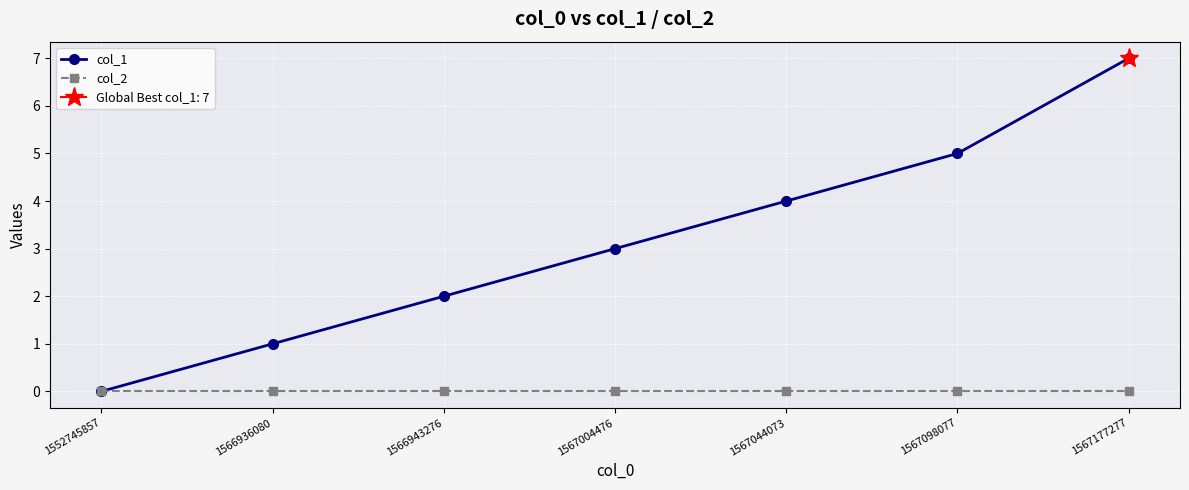

The value of col_1 at 1567044073 is 4. True or false?

True